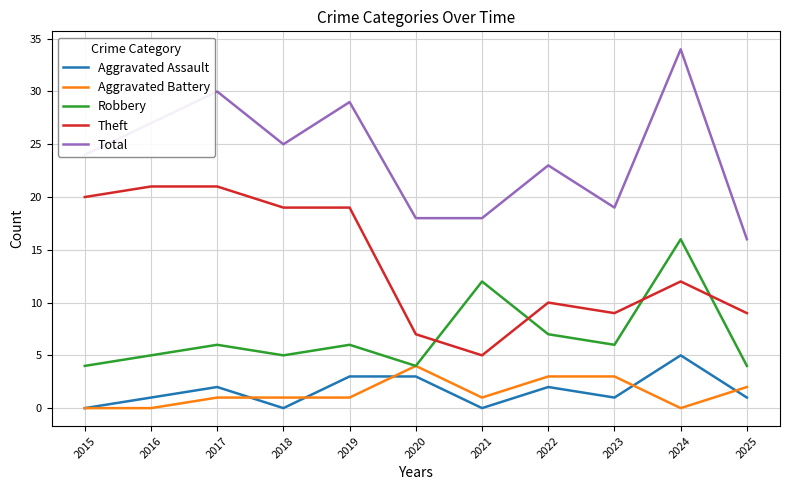

What is the difference between the Aggravated Battery values at 2023 and 2017?

2